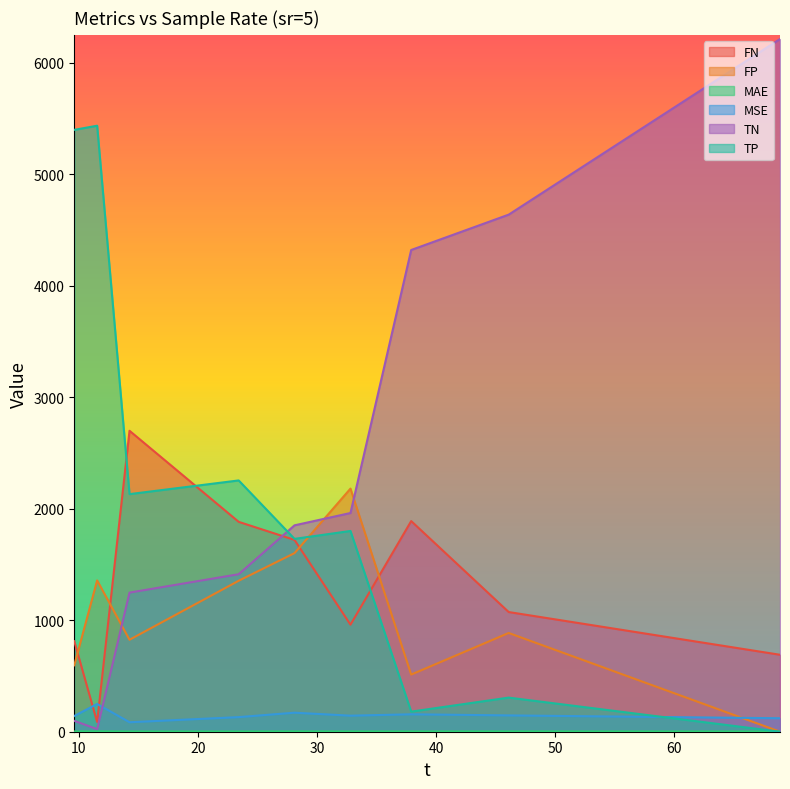

The value of MAE at 9.61 is 1.8. True or false?

False